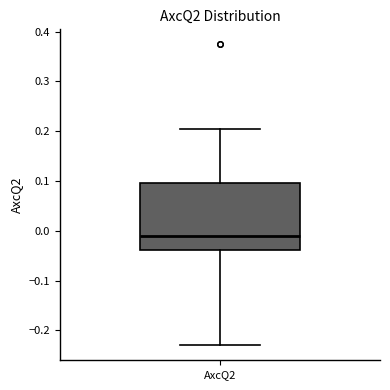

Where does the lower whisker of the box for AxcQ2 end on the y-axis? The values are not printed on the chart, so give them approximately, as read against the axis.

-0.23